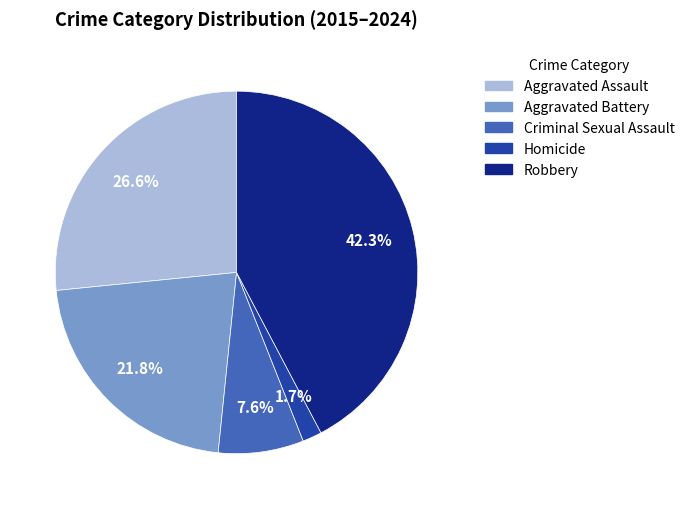

Is there any slice that represents more than half of the pie?

No